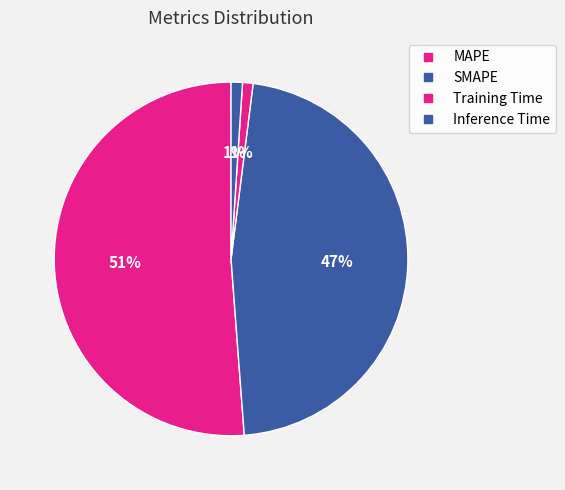

What percentage is the Training Time slice, to the nearest percent?

1%